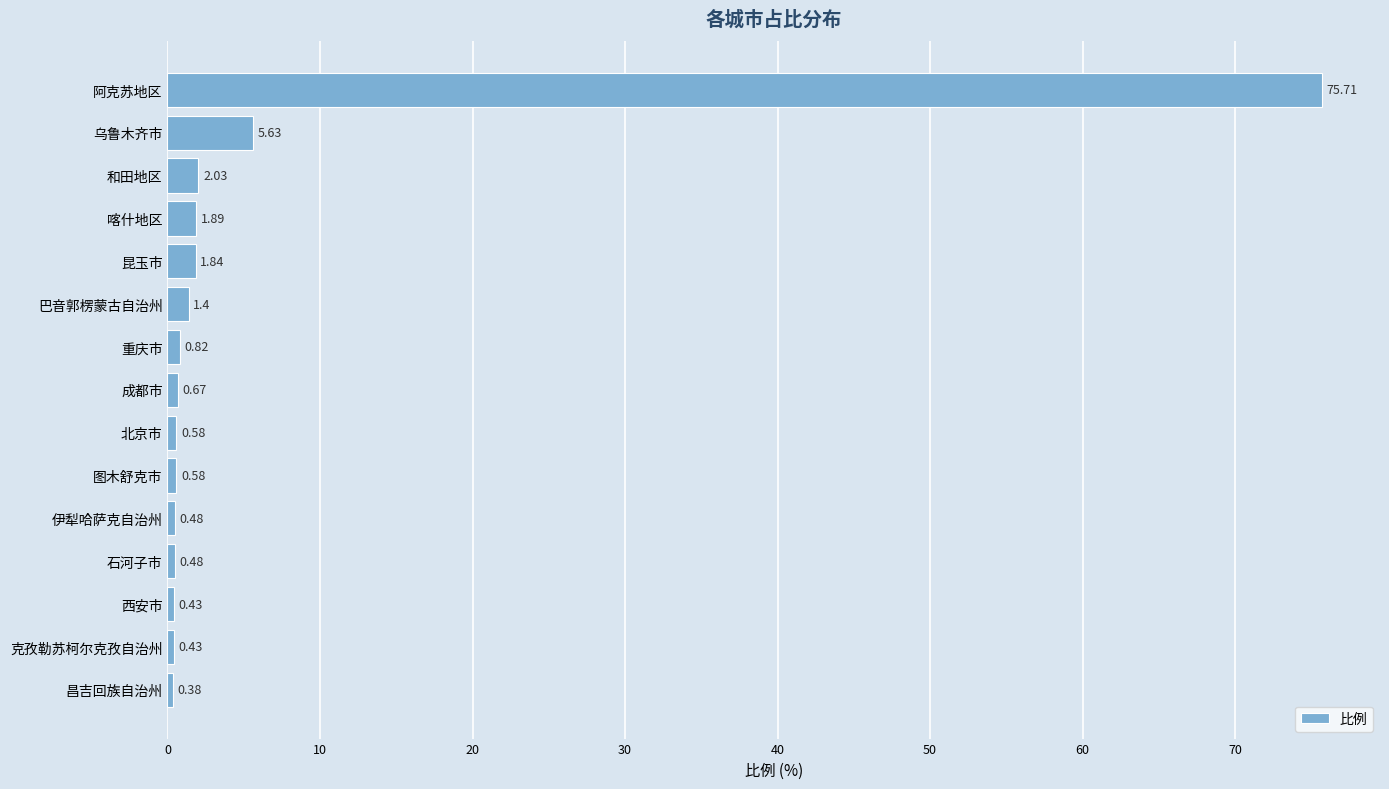

What is the average value?

6.2